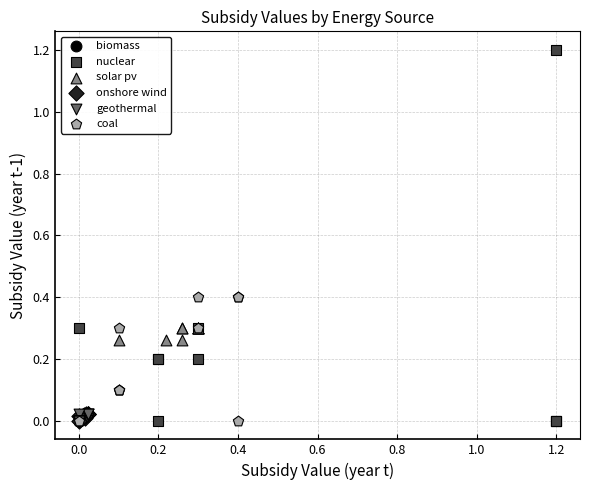

Which series has the widest spread of Y values?

nuclear